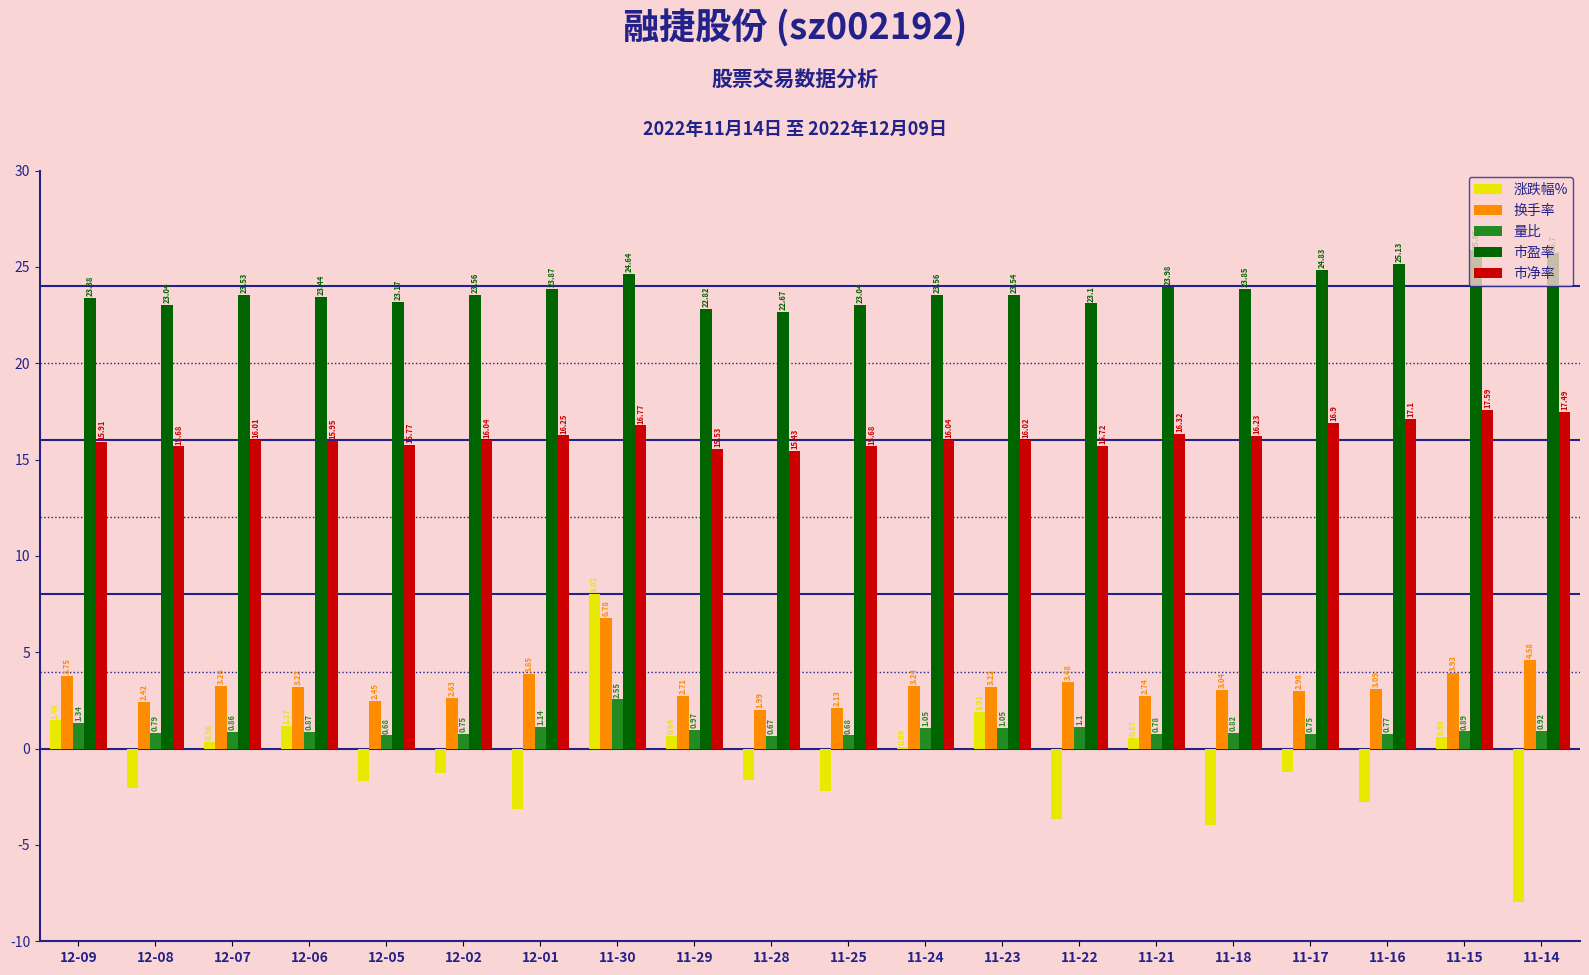

Are the bars horizontal?

No